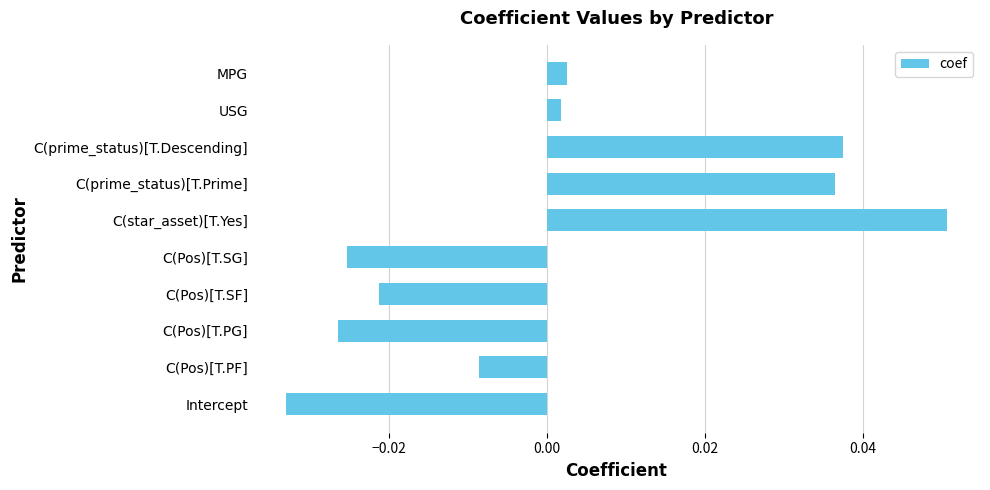

At which category does the chart reach its minimum across all series?

Intercept